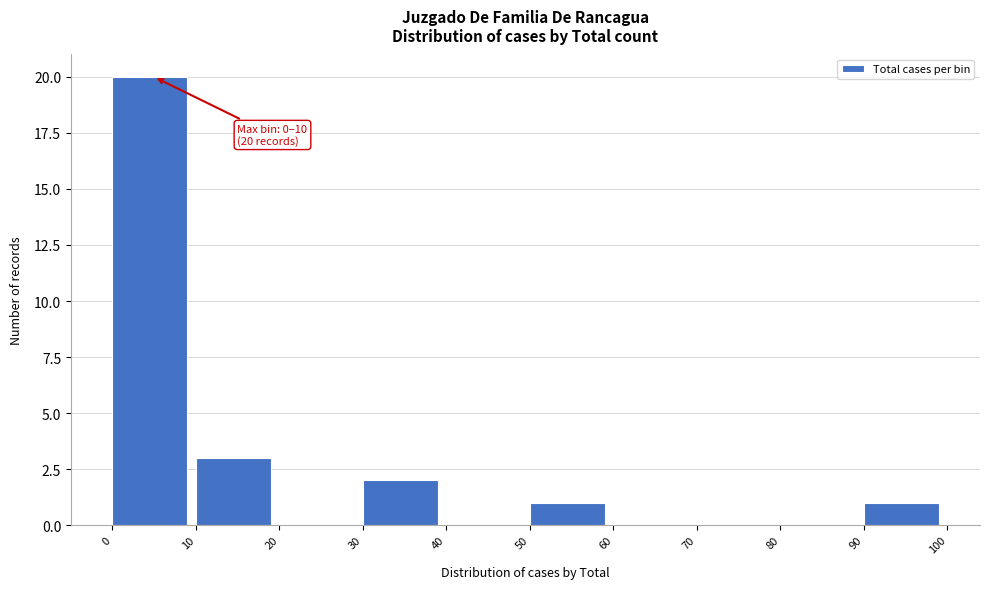

Which range on the x-axis has the tallest bar?

0 to 10